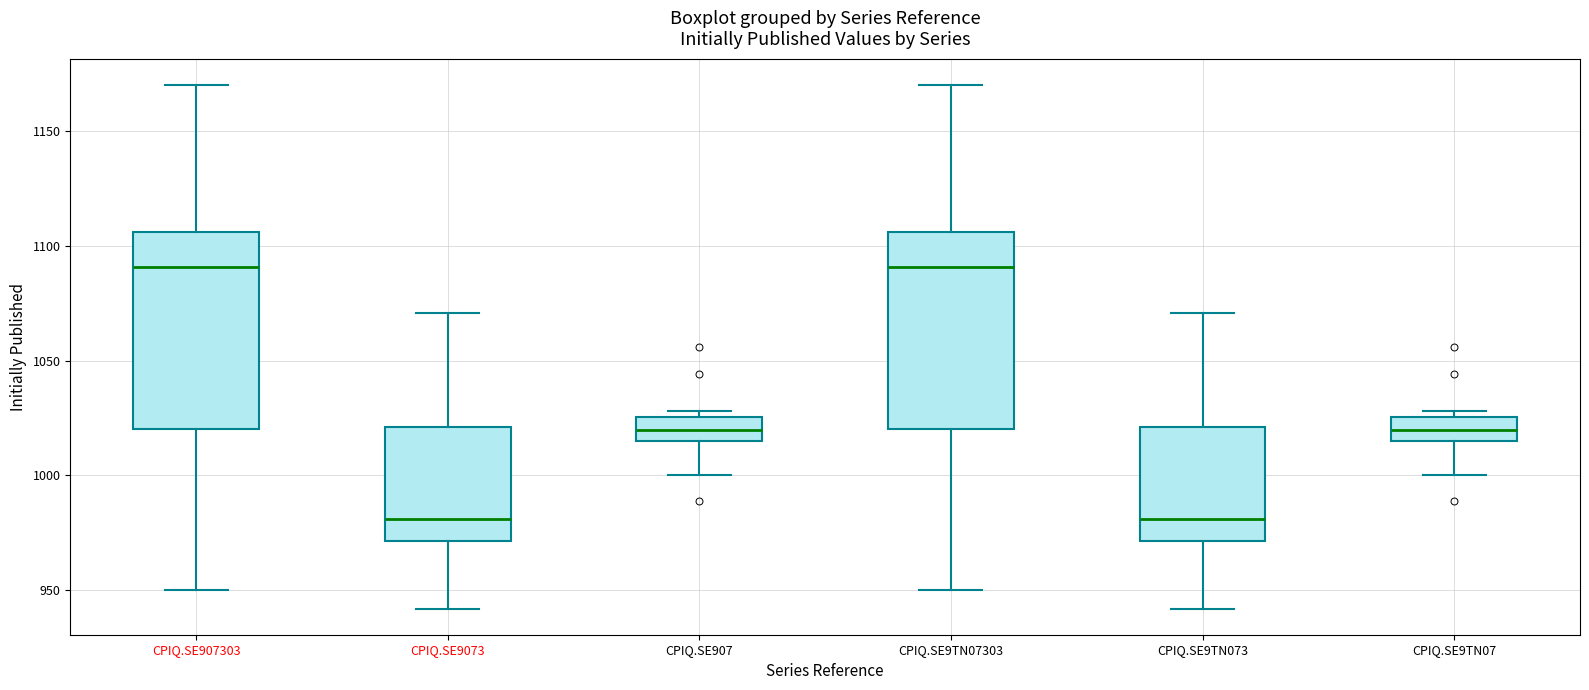

Reading left to right, transcribe this box plot: for each box, give where its median line is, the range the box spans, and where its two whiskers end, as read against the y-axis. The values are not printed on the chart, so give them approximately, as read against the axis.

CPIQ.SE907303: median 1090, box 1020 to 1105, whiskers 950 to 1170
CPIQ.SE9073: median 980, box 970 to 1020, whiskers 940 to 1070
CPIQ.SE907: median 1020, box 1015 to 1025, whiskers 1000 to 1030
CPIQ.SE9TN07303: median 1090, box 1020 to 1105, whiskers 950 to 1170
CPIQ.SE9TN073: median 980, box 970 to 1020, whiskers 940 to 1070
CPIQ.SE9TN07: median 1020, box 1015 to 1025, whiskers 1000 to 1030